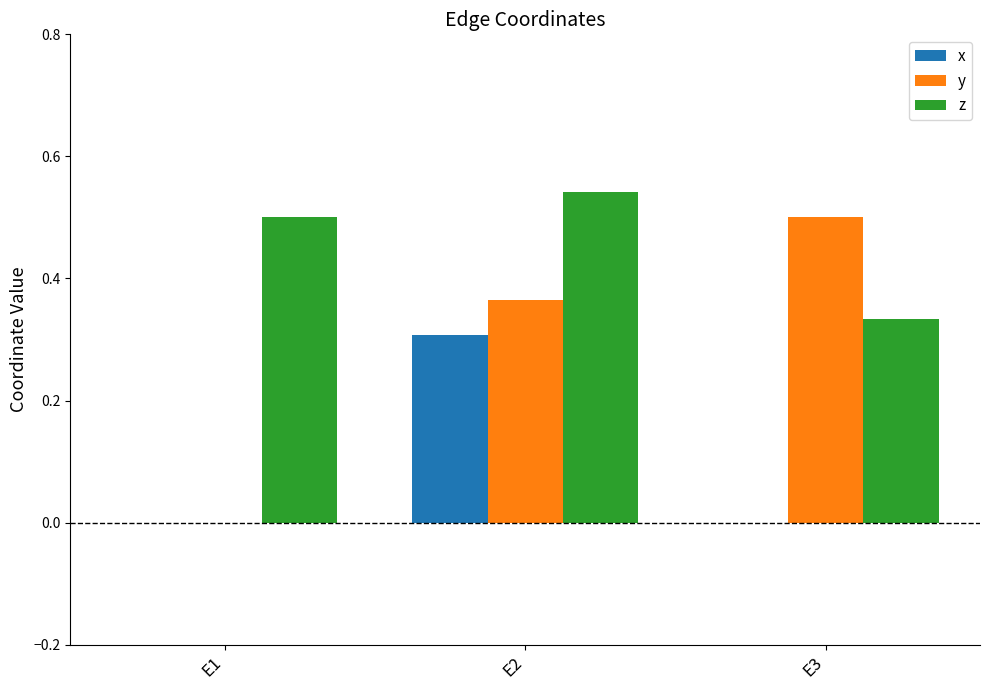

At which category is the sum across all series the highest?

E2